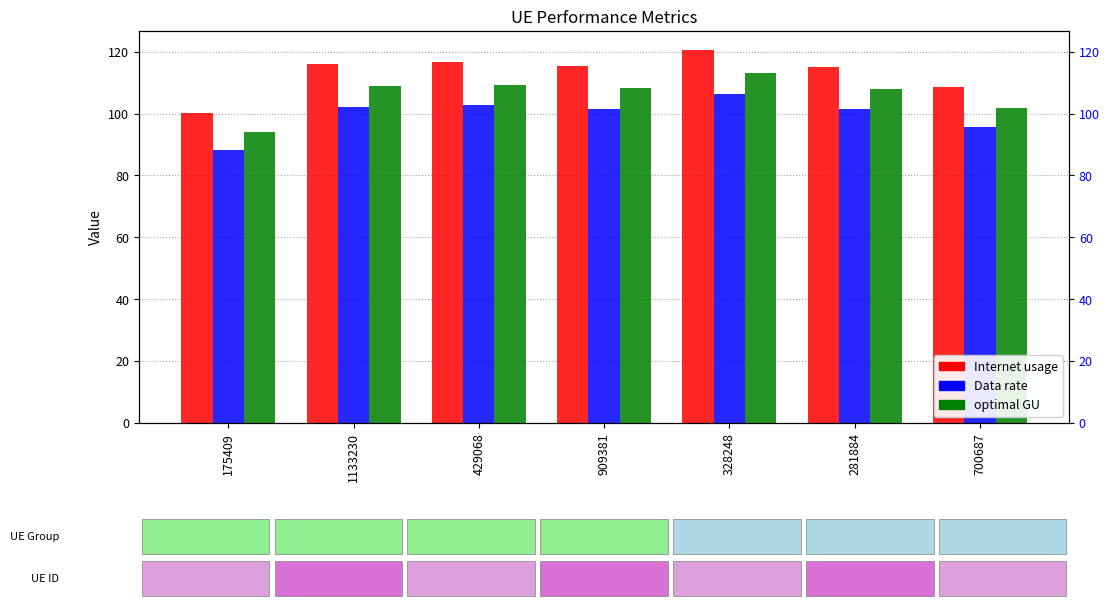

Rank the categories by Data rate value from highest to lowest.

328248, 429068, 1133230, 909381, 281884, 700687, 175409